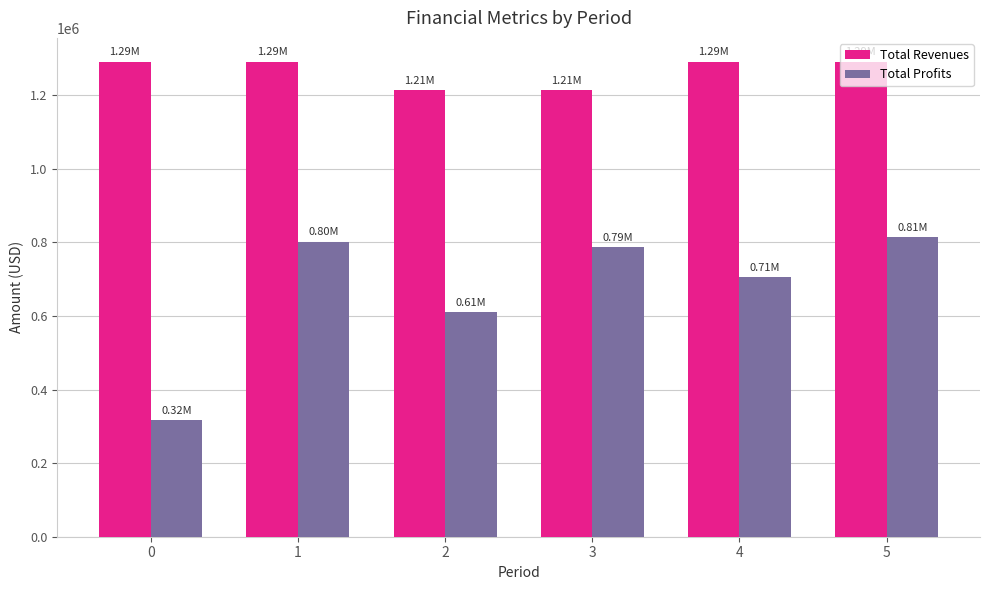

How many values in the Total Revenues series are below 1290861?

2